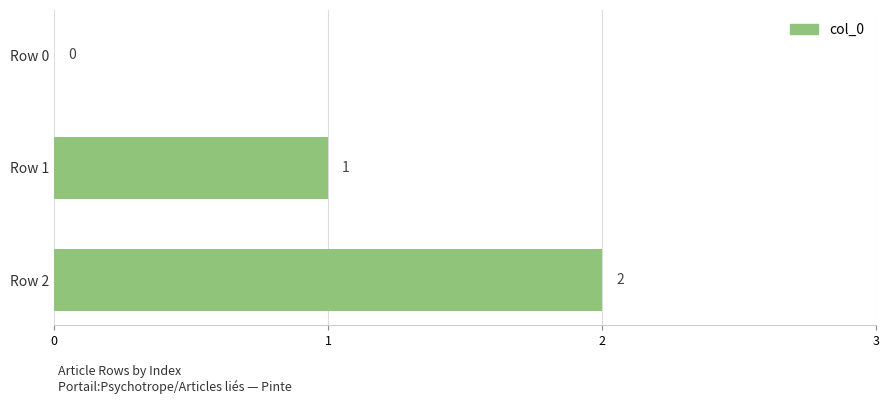

The chart shows a value of 1 at Row 1. True or false?

True